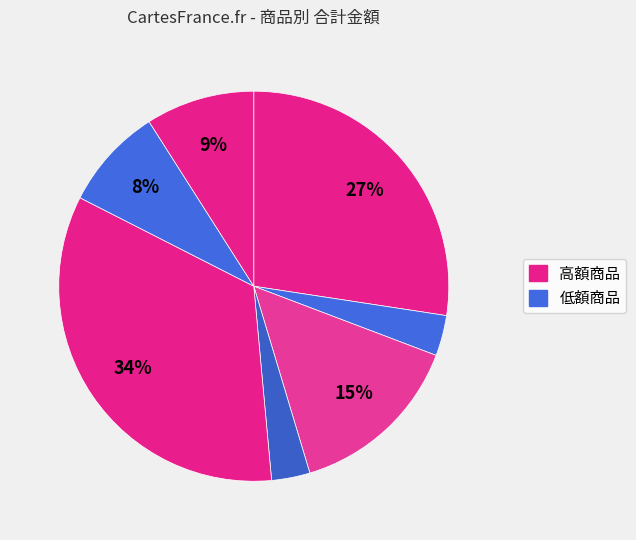

Is there a majority slice in this chart?

No